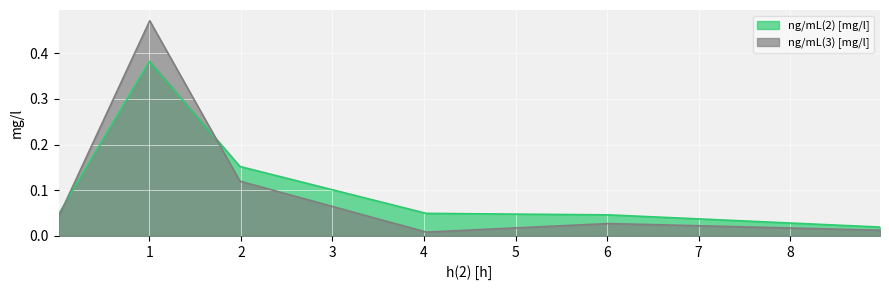

Which series has the largest range (max minus min)?

ng/mL(3) [mg/l]